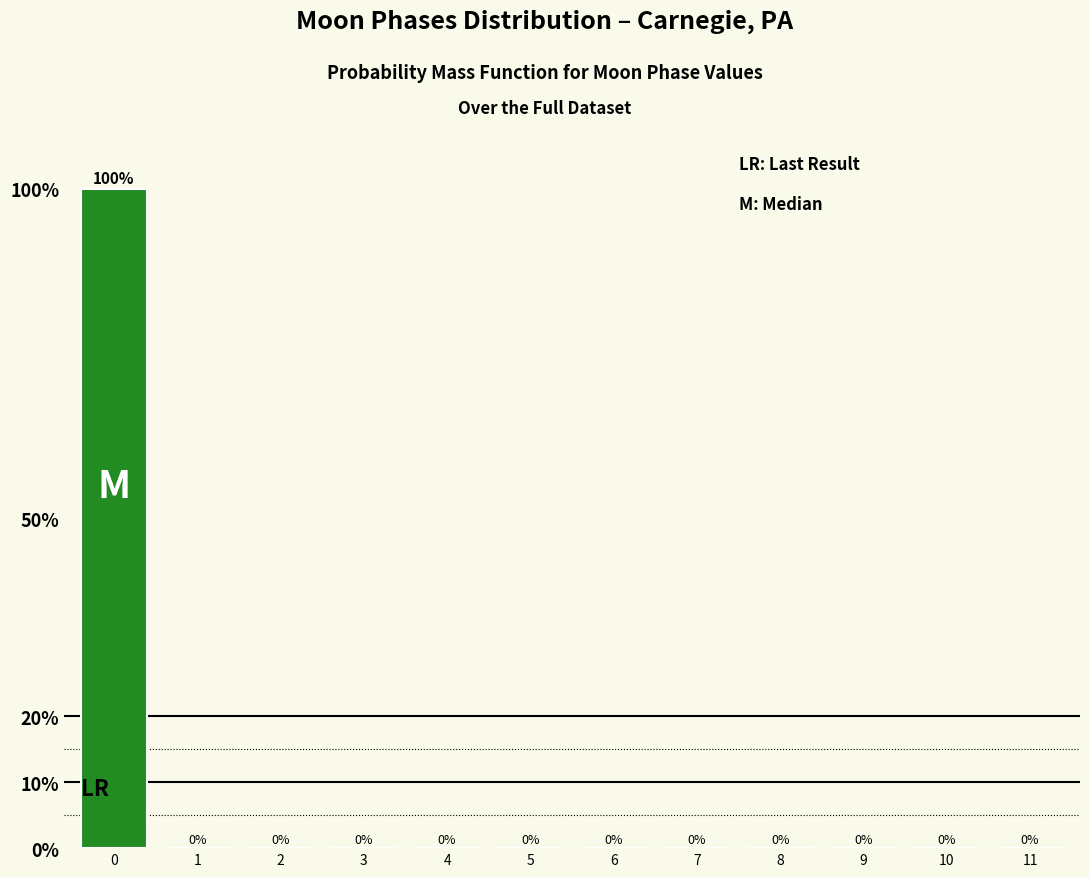

Reading left to right, list all the values displayed in this chart.

0=100	1=0	2=0	3=0	4=0	5=0	6=0	7=0	8=0	9=0	10=0	11=0